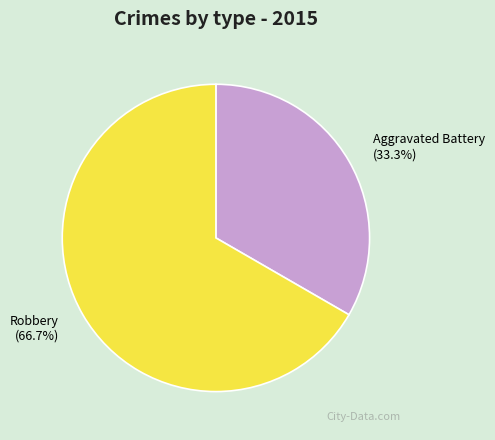

Does any single category account for the majority?

Yes